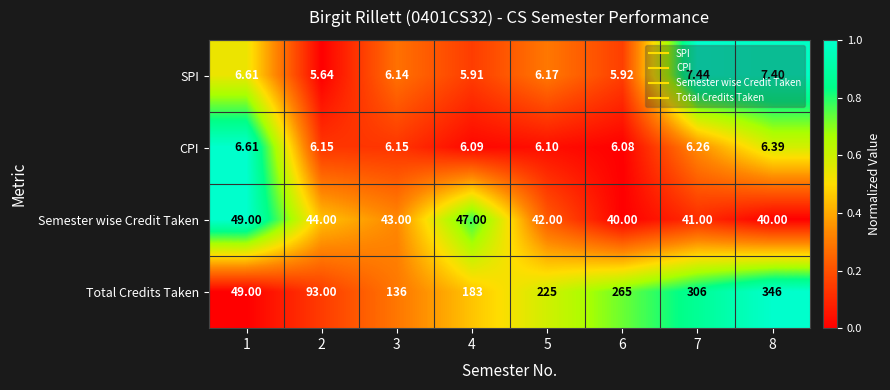

Rank the series by their maximum value, from highest to lowest.

Total Credits Taken, Semester wise Credit Taken, SPI, CPI